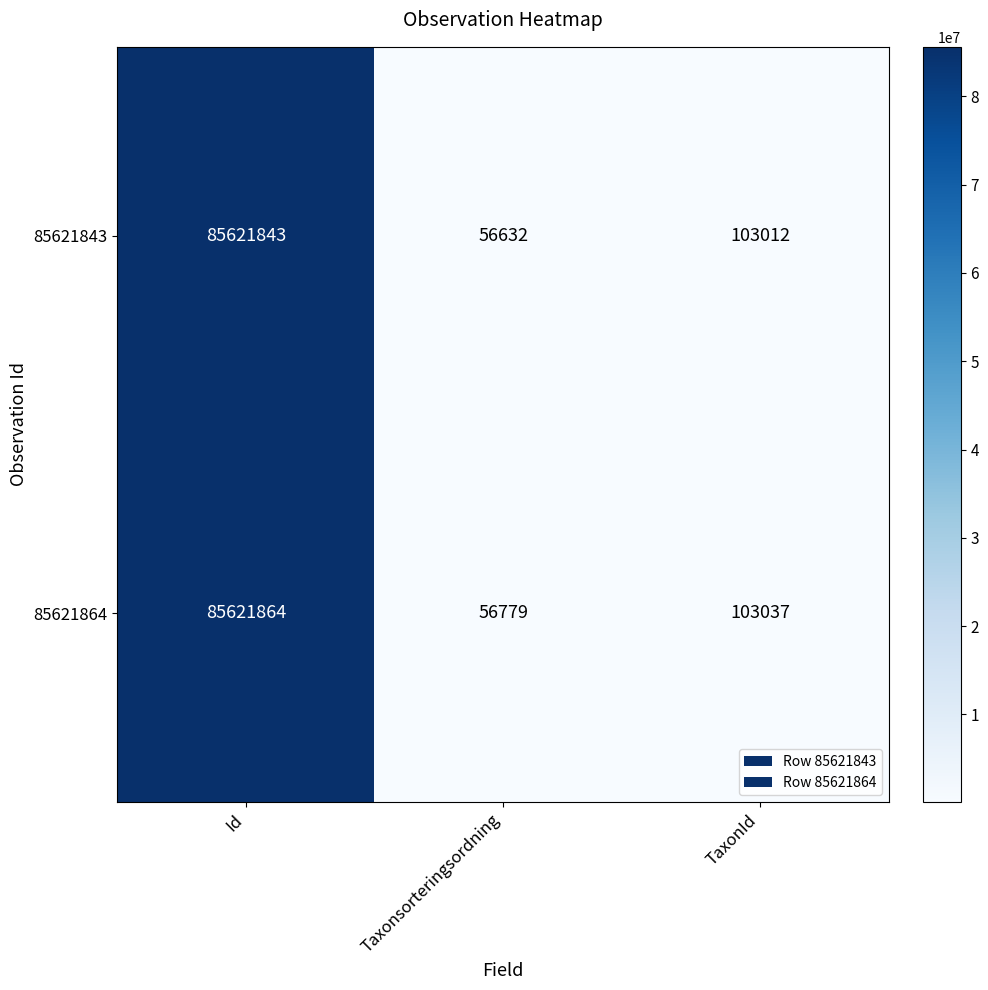

Reading left to right, list all the values displayed in this chart.

85621843: Id=85621843	Taxonsorteringsordning=56632	TaxonId=103012
85621864: Id=85621864	Taxonsorteringsordning=56779	TaxonId=103037